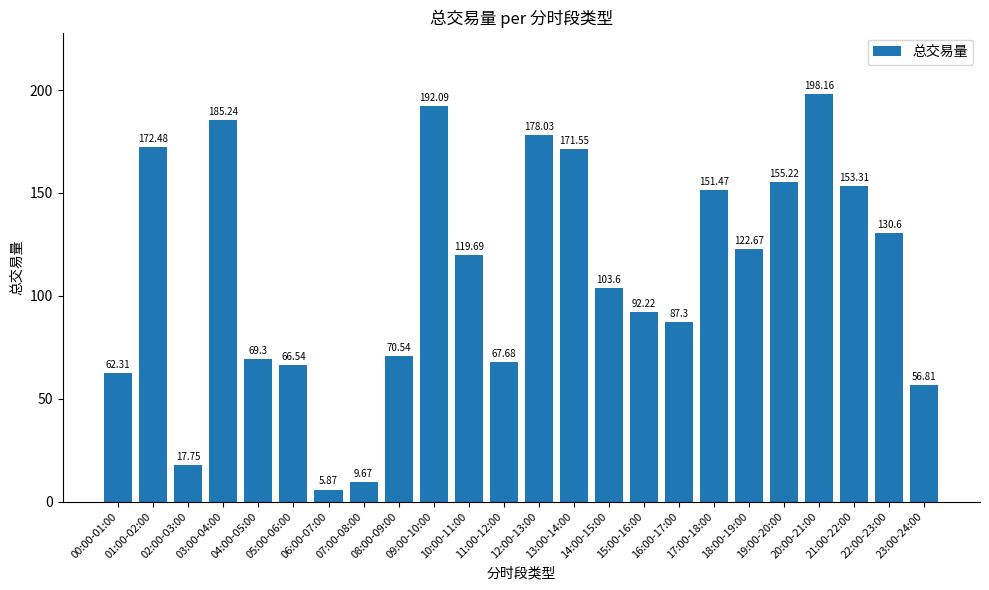

Are the bars grouped side by side (vs. stacked)?

No